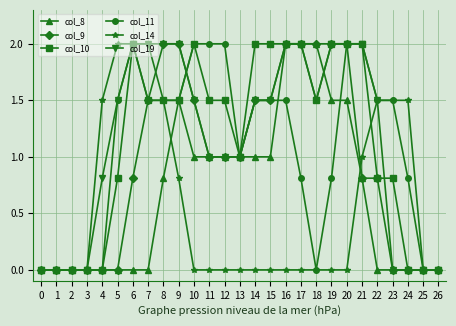

Is the value of col_14 at 6 greater than the value of col_8 at 4?

Yes